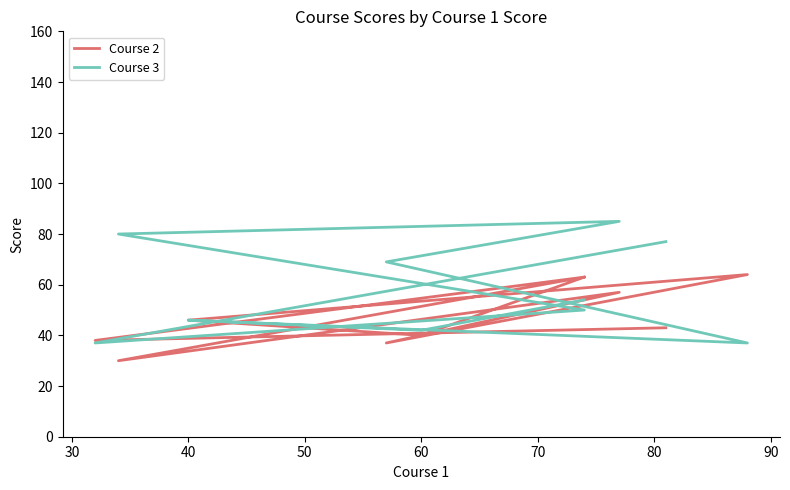

What is the label of the 5th point from the left?

60